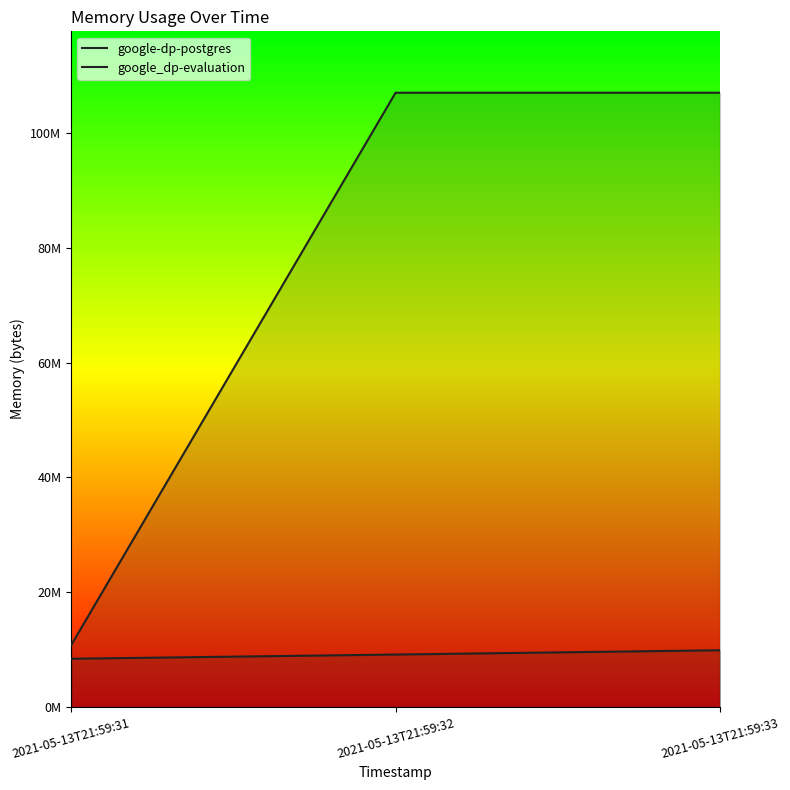

The google_dp-evaluation series shows 107032576 at 2021-05-13T21:59:33. True or false?

True